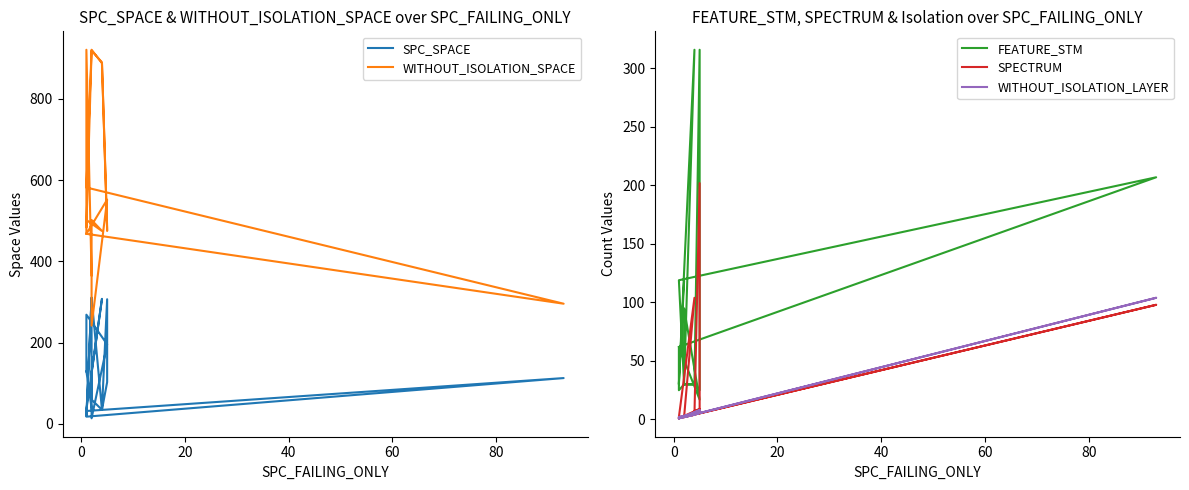

Is the value of FEATURE_STM at 11 greater than the value of SPECTRUM at 18?

Yes